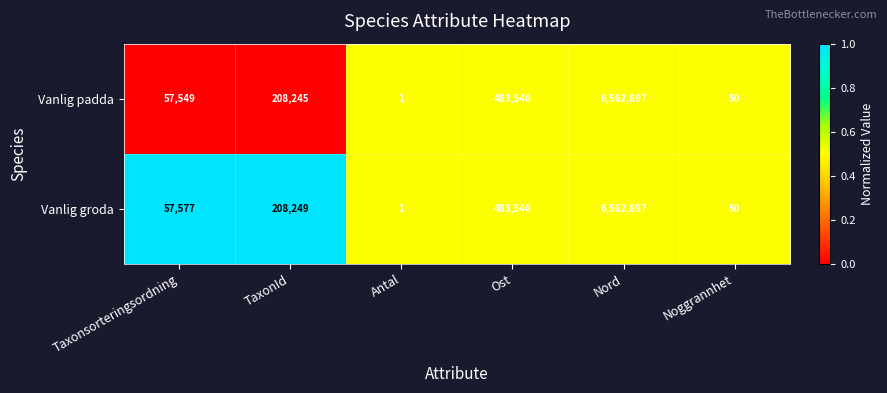

Reading left to right, list all the values displayed in this chart.

Vanlig padda: 57549	208245	1	483546	6562897	50
Vanlig groda: 57577	208249	1	483546	6562897	50